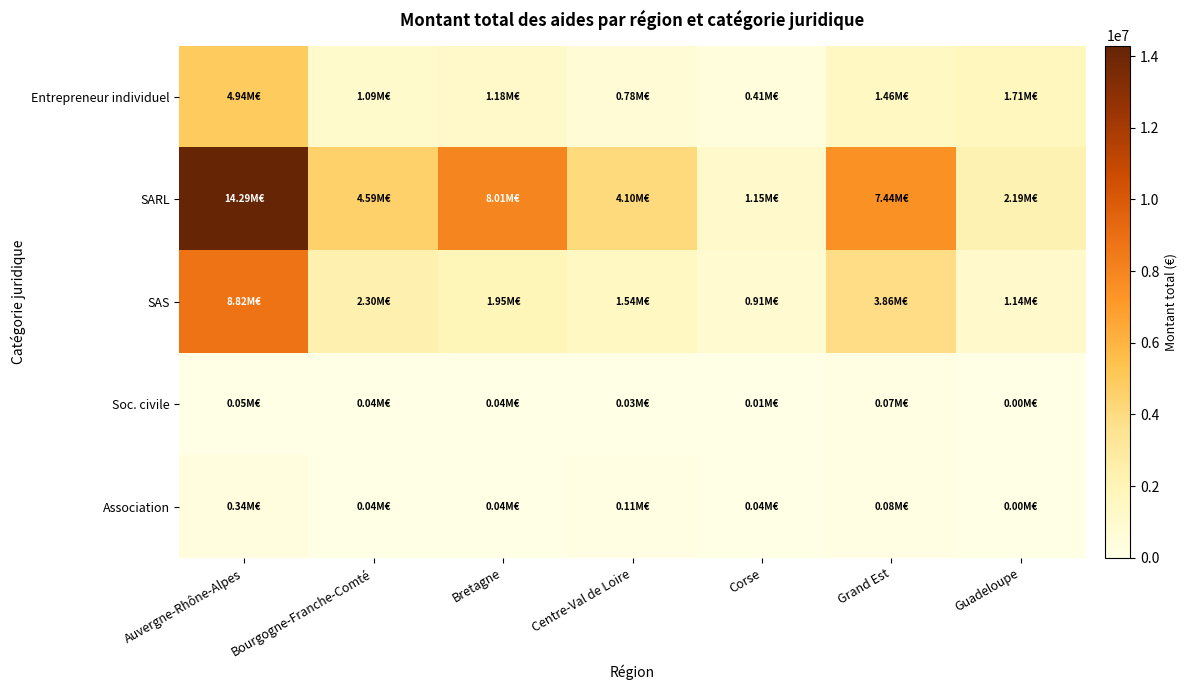

Reading left to right, extract all data points from this chart.

Entrepreneur individuel: Auvergne-Rhône-Alpes=4942445.4	Bourgogne-Franche-Comté=1093117.5	Bretagne=1176266.8	Centre-Val de Loire=779844.1	Corse=408545.4	Grand Est=1459557.7	Guadeloupe=1709172.5
SARL: Auvergne-Rhône-Alpes=14293360.9	Bourgogne-Franche-Comté=4594981.0	Bretagne=8014452.5	Centre-Val de Loire=4096504.5	Corse=1151374.4	Grand Est=7438381.7	Guadeloupe=2187024.3
SAS: Auvergne-Rhône-Alpes=8820291.2	Bourgogne-Franche-Comté=2303998.5	Bretagne=1945770.6	Centre-Val de Loire=1541795.9	Corse=914082.3	Grand Est=3858033.6	Guadeloupe=1137581.7
Soc. civile: Auvergne-Rhône-Alpes=52498.4	Bourgogne-Franche-Comté=35950.0	Bretagne=44471.0	Centre-Val de Loire=30500.0	Corse=8000.0	Grand Est=73860.0	Guadeloupe=0.0
Association: Auvergne-Rhône-Alpes=341479.0	Bourgogne-Franche-Comté=36250.0	Bretagne=44309.0	Centre-Val de Loire=111929.2	Corse=36529.9	Grand Est=84543.0	Guadeloupe=0.0